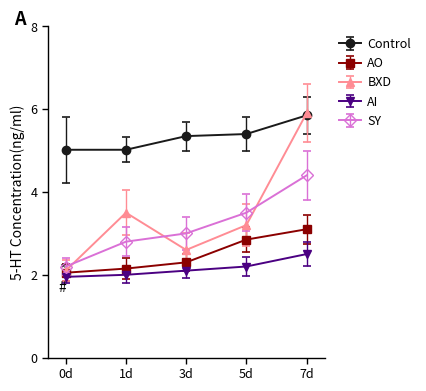

Rank the categories by SY value from lowest to highest.

0d, 1d, 3d, 5d, 7d